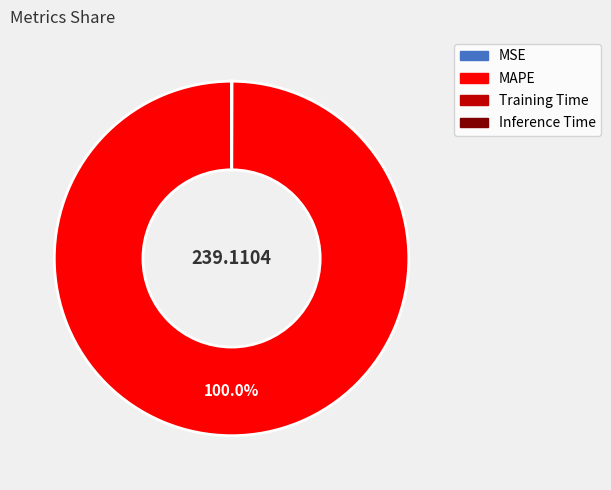

Which slice is the largest?

MAPE